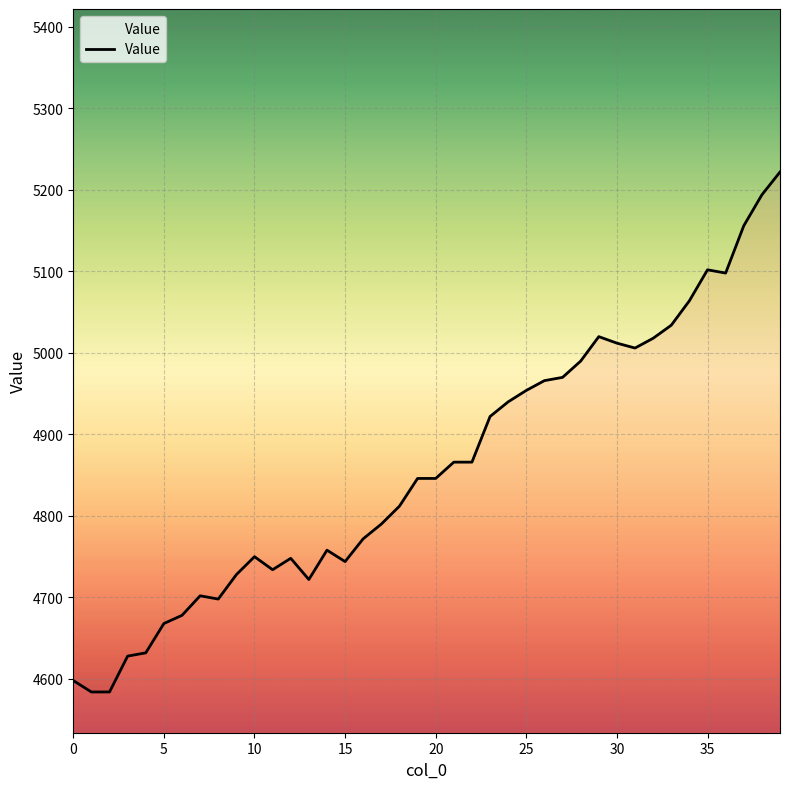

What is the smallest value displayed?

4584